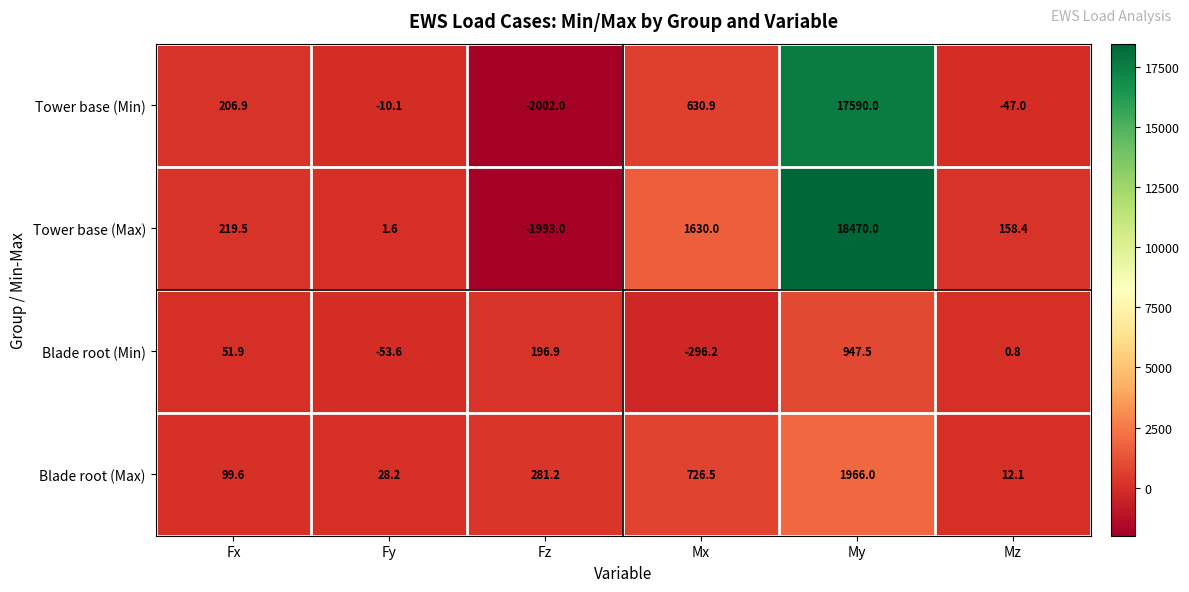

Which series has the widest spread of values?

Tower base (Max)